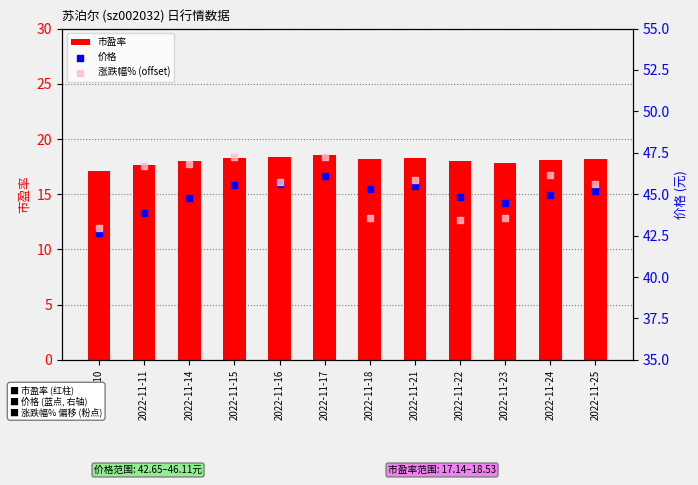

Which series contains the highest Y value?

涨跌幅% (offset)